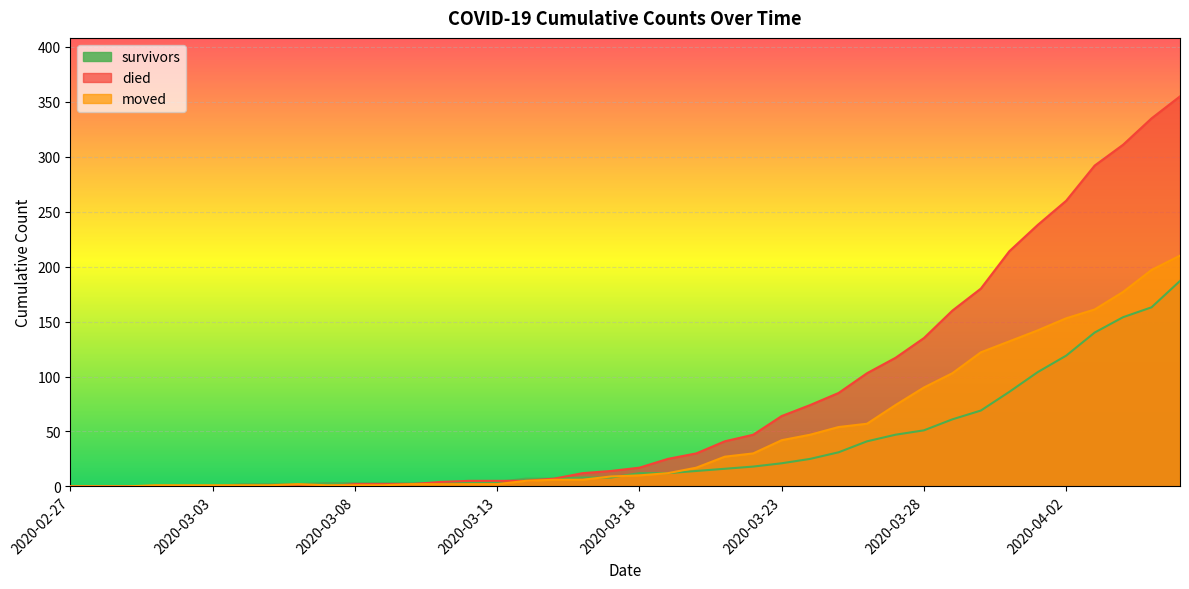

Between 2020-02-27 and 2020-04-06, which is larger?

2020-04-06